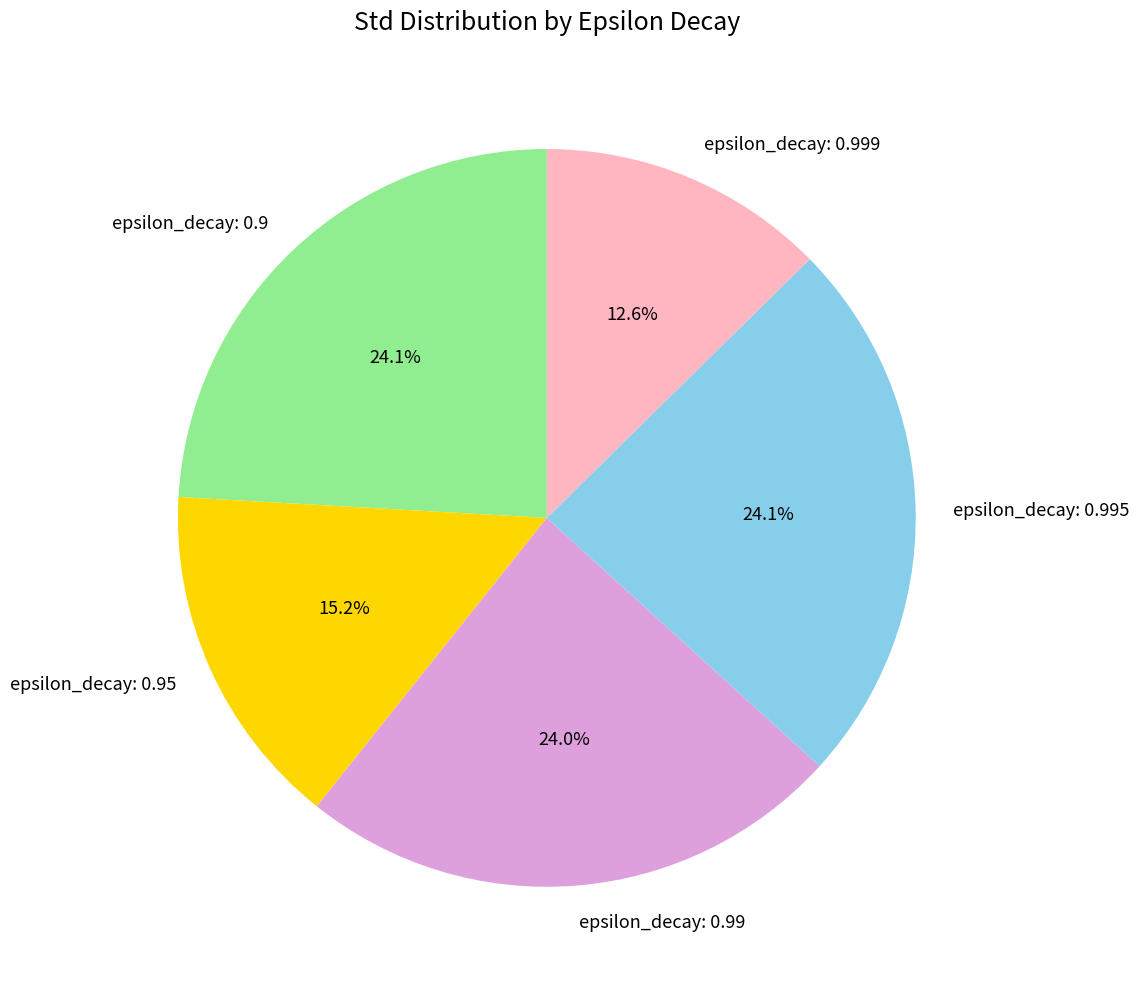

How many slices are in this pie chart?

5